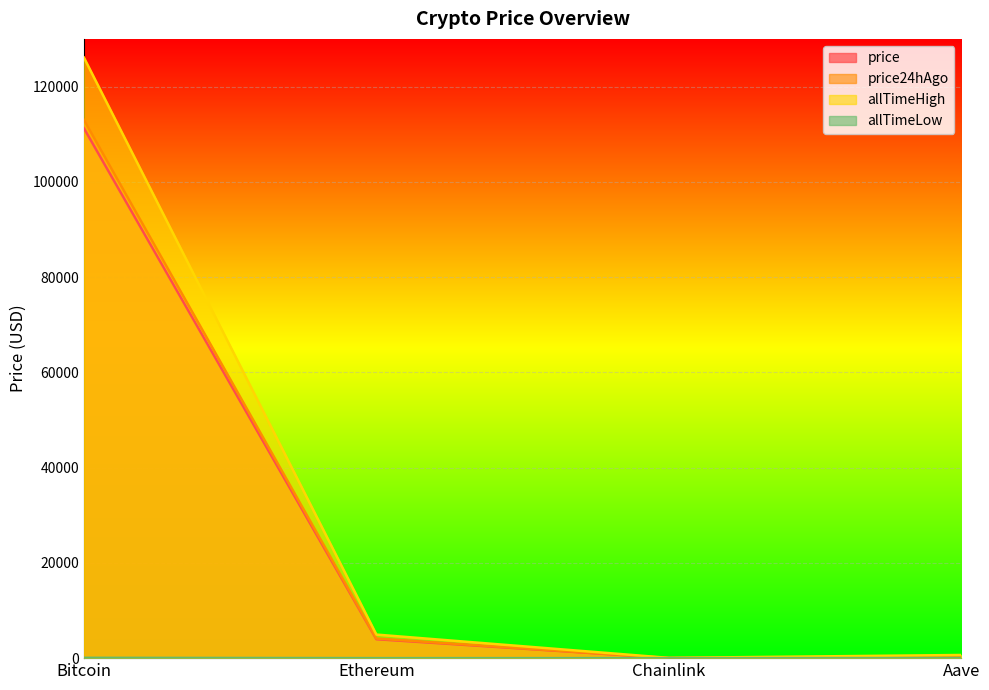

At which category does price reach its first local valley?

Chainlink